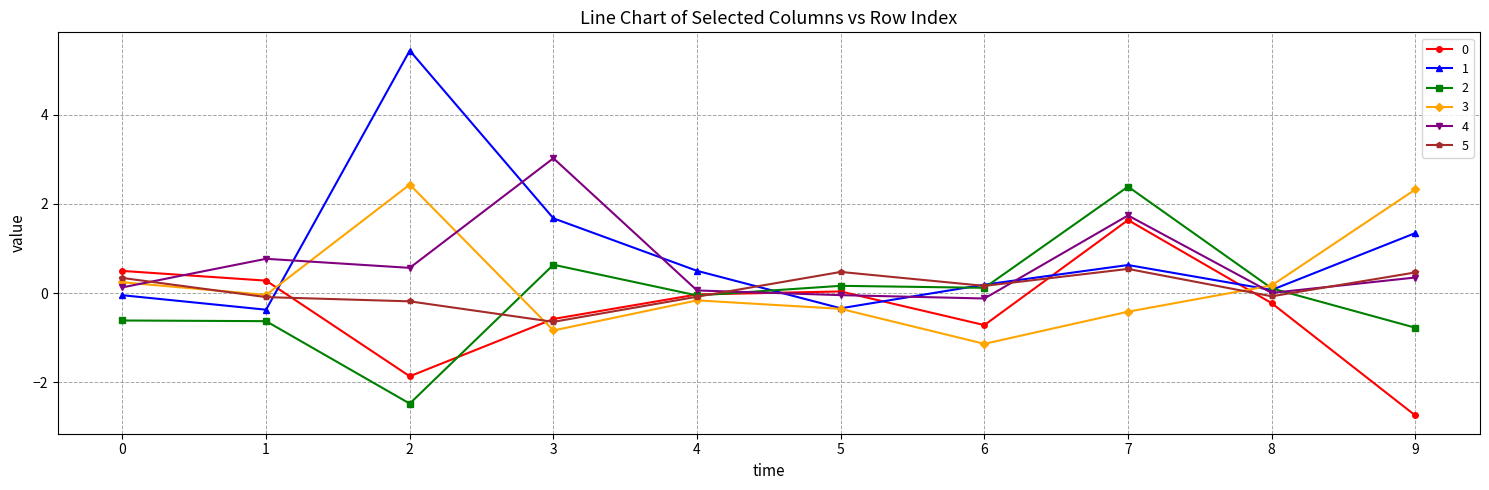

What is the value of the 2 point at the 4th from the left?

0.6